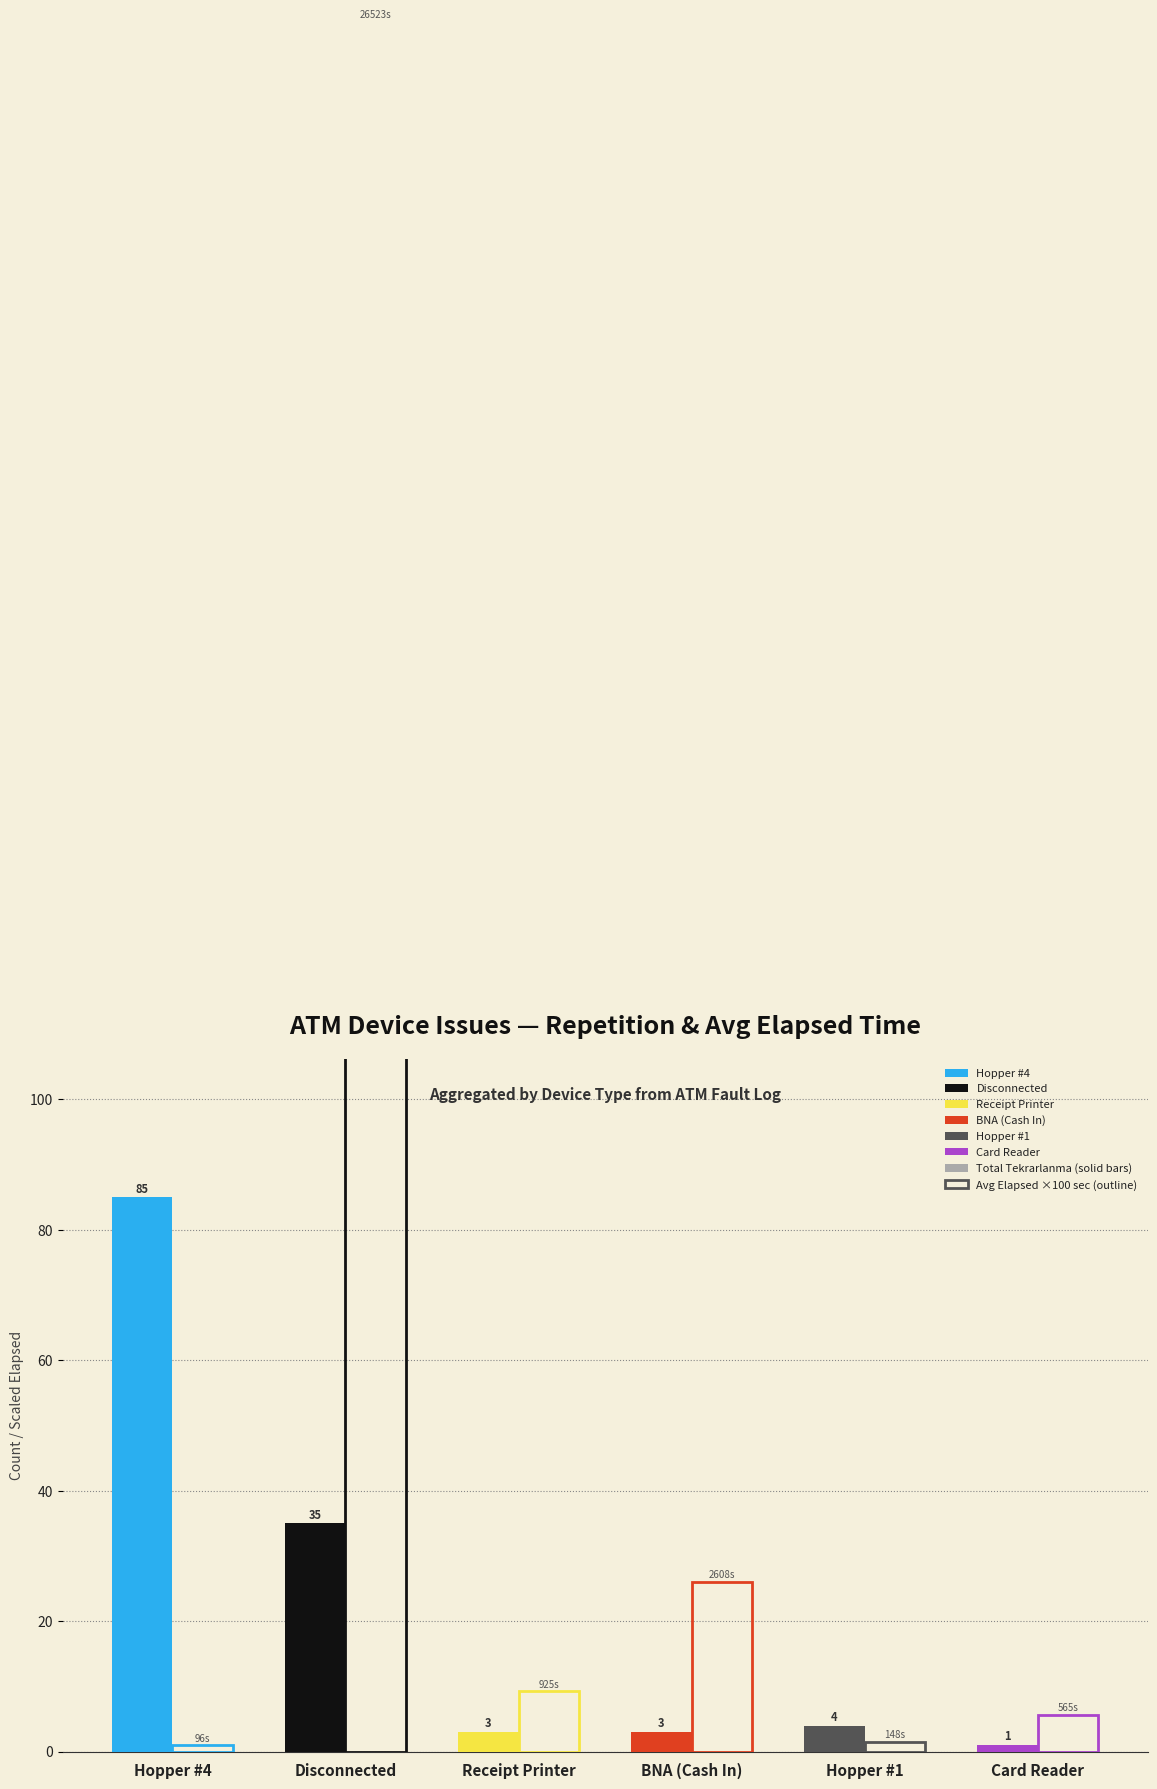

What position from the right is Hopper #1?

2